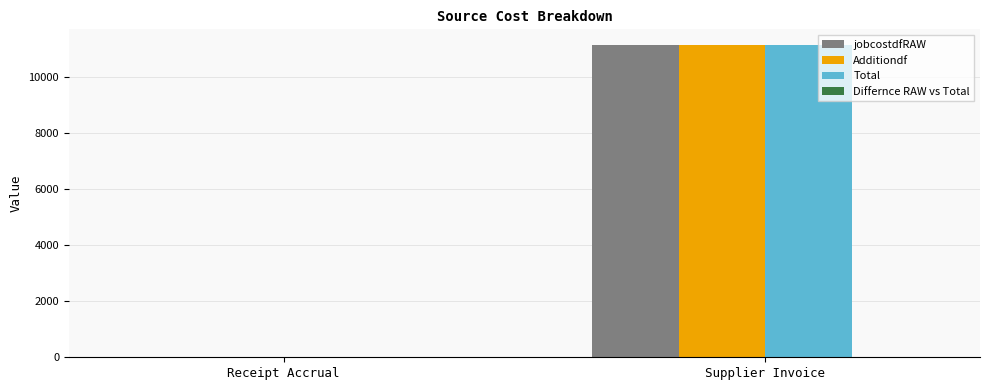

At which label is Additiondf closest to 5573?

Receipt Accrual